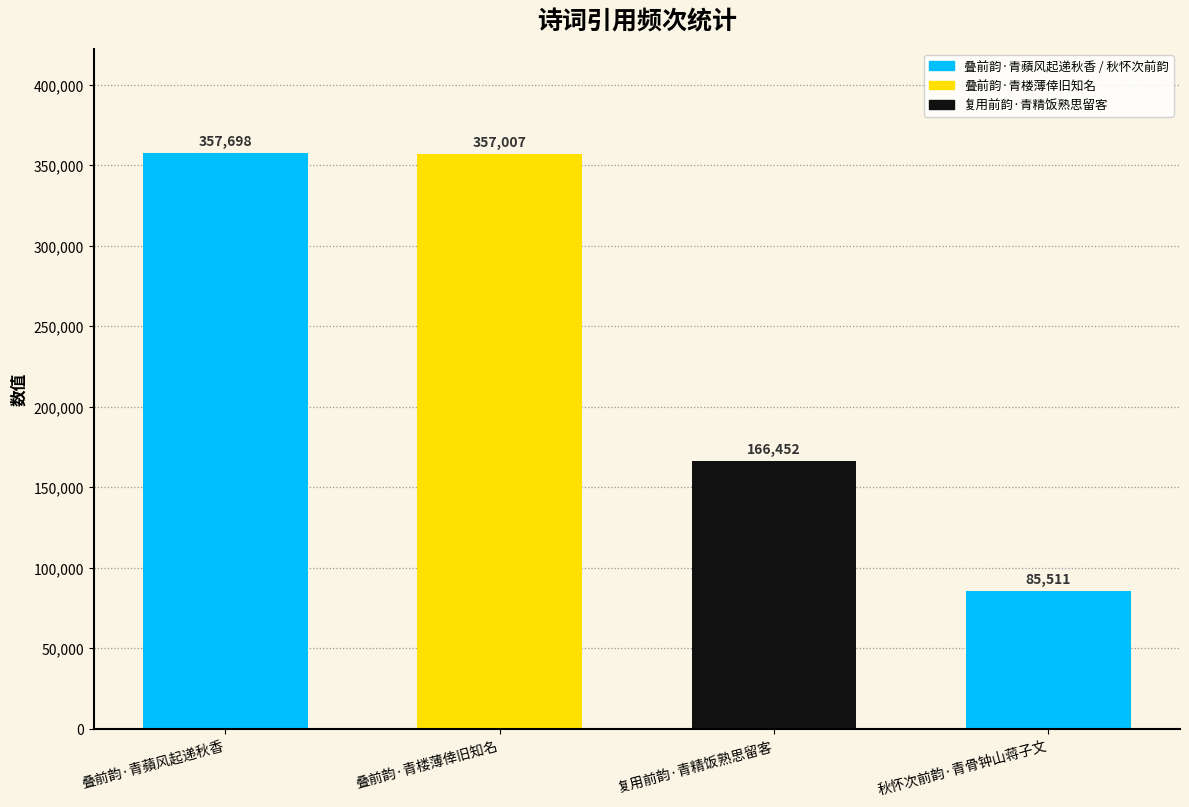

What is the smallest value displayed?

85511